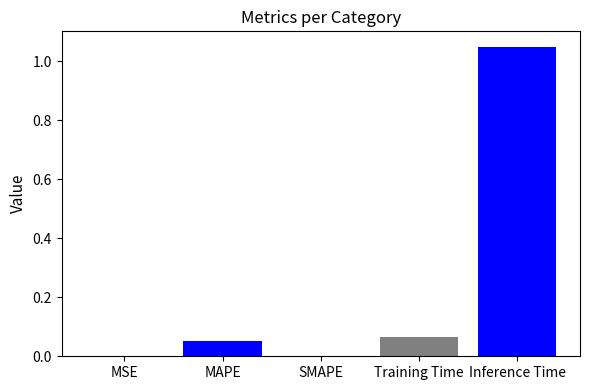

Is it true that the value at SMAPE is 0.0?

True